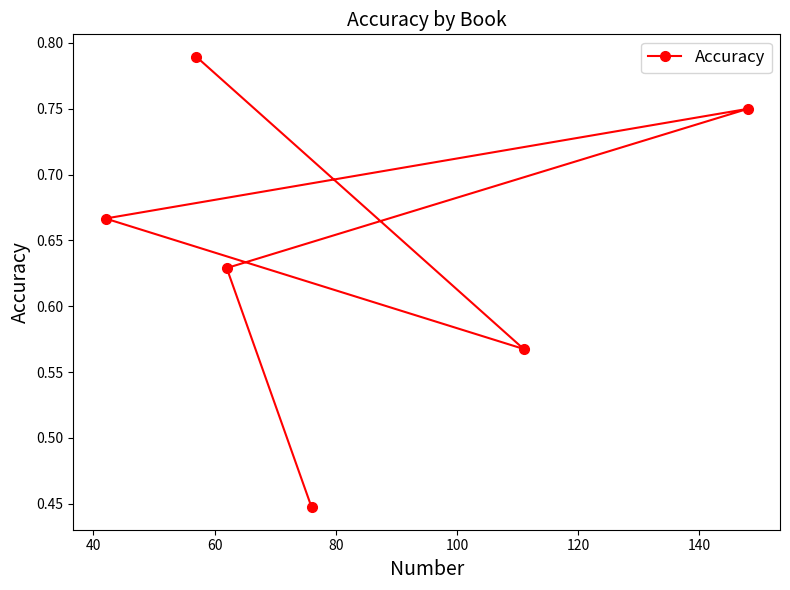

Does the chart have visible grid lines?

No